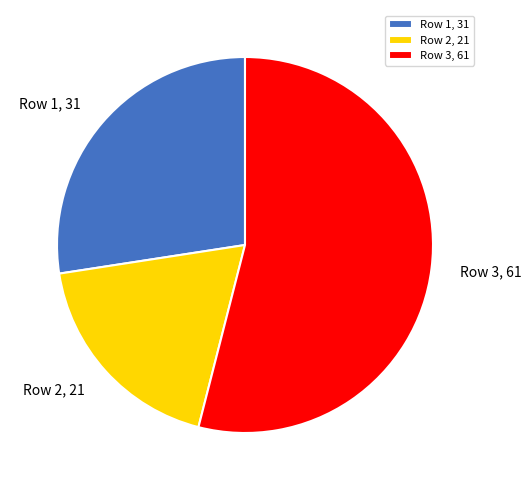

Approximately how many times larger is the value at Row 2, 21 compared to Row 1, 31?

0.7